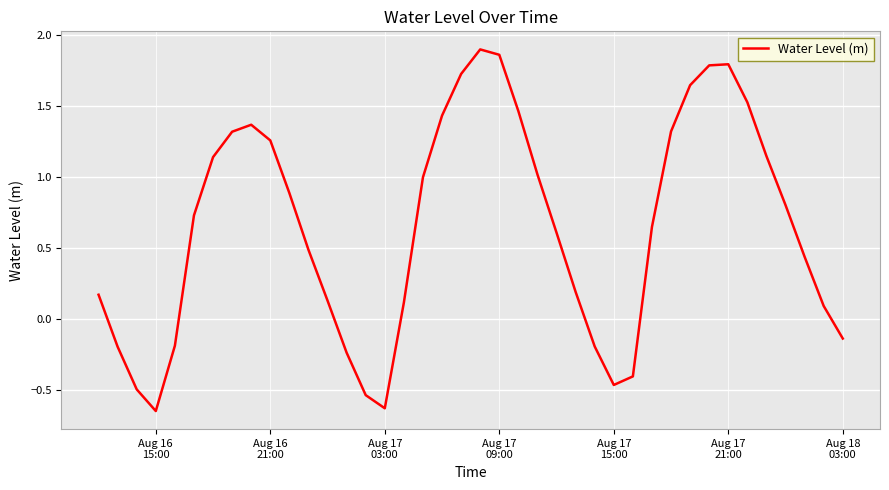

Does the chart have visible grid lines?

Yes